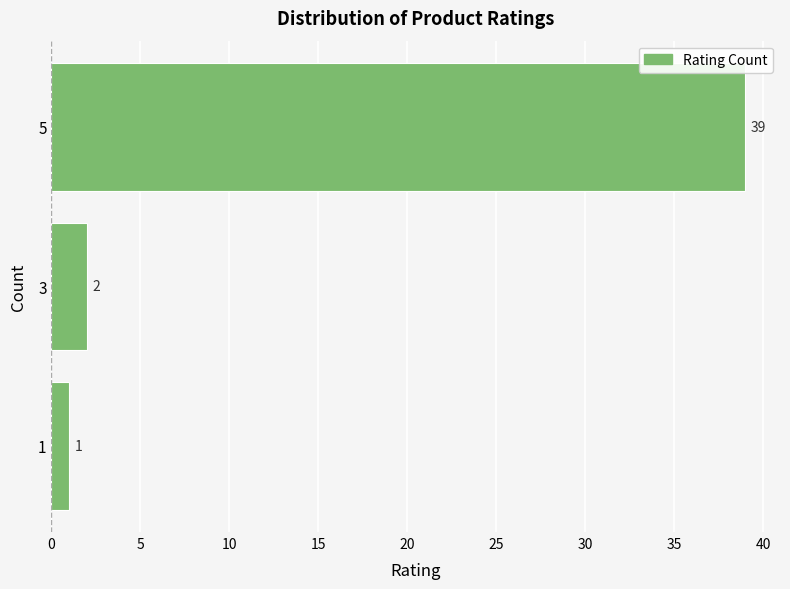

Reading top to bottom, what are all the values shown in this chart?

5=39	3=2	1=1